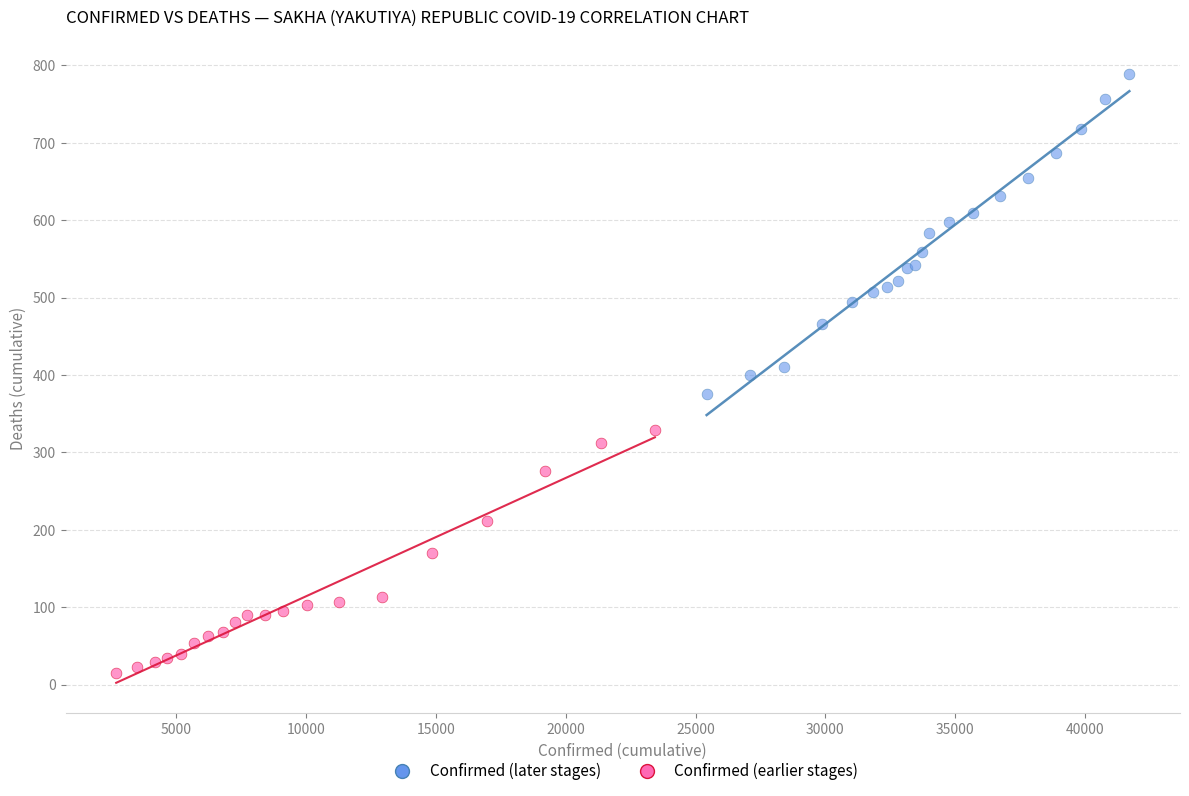

Which series reaches the maximum Y coordinate?

Confirmed (later stages)